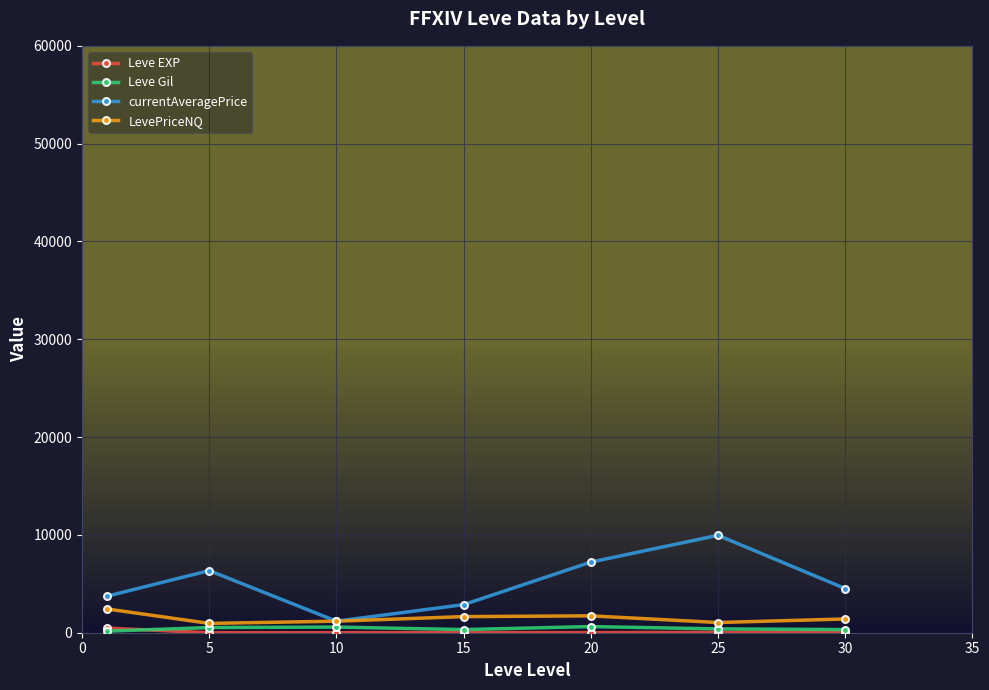

What is the value of the LevePriceNQ point at the 1st from the left?

2424.3